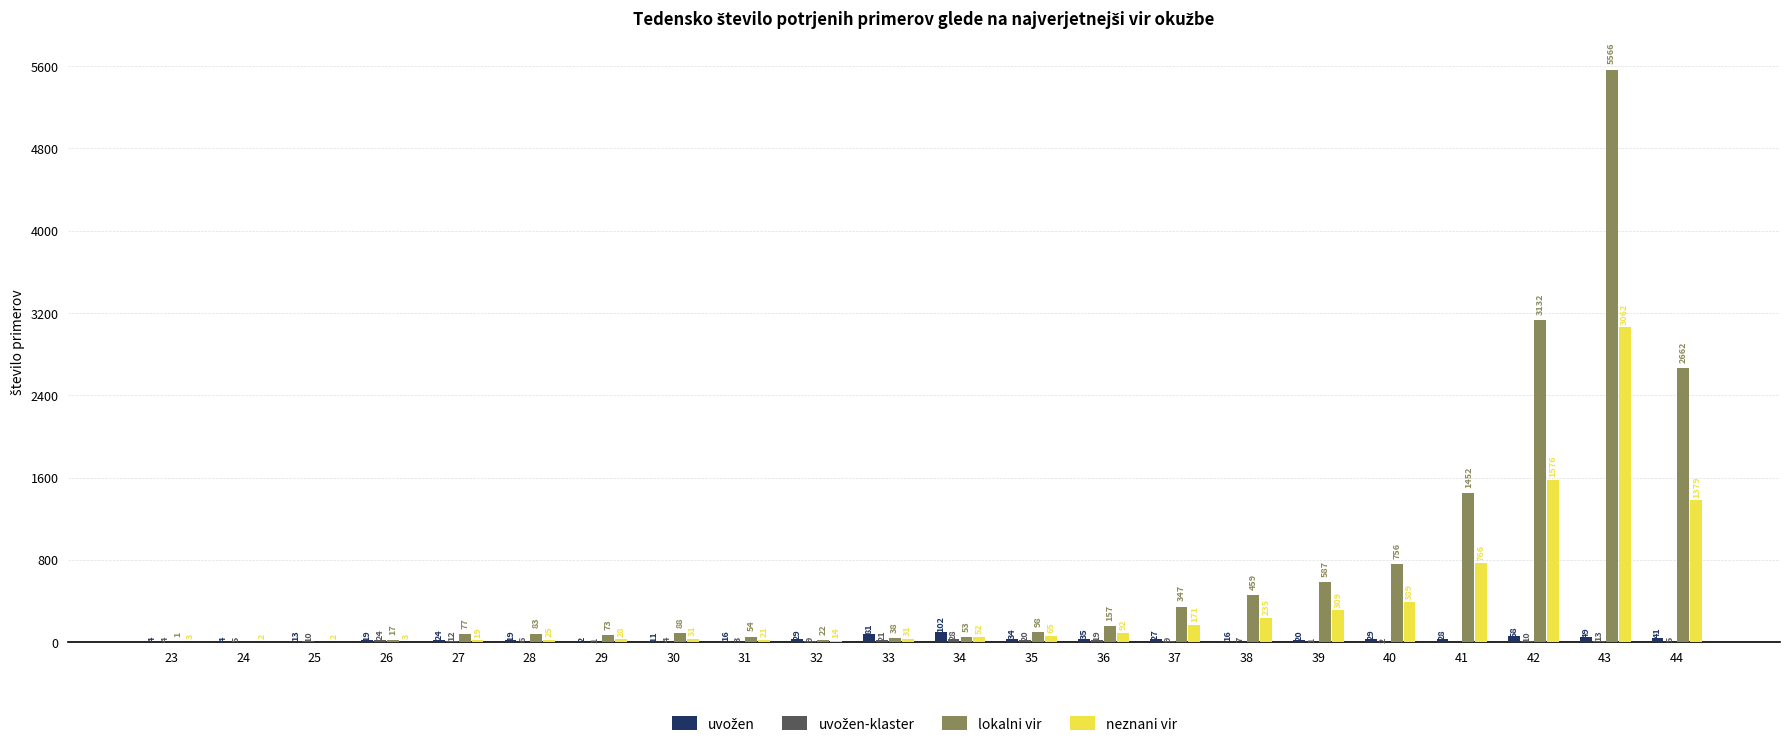

Does the chart contain stacked bars?

No